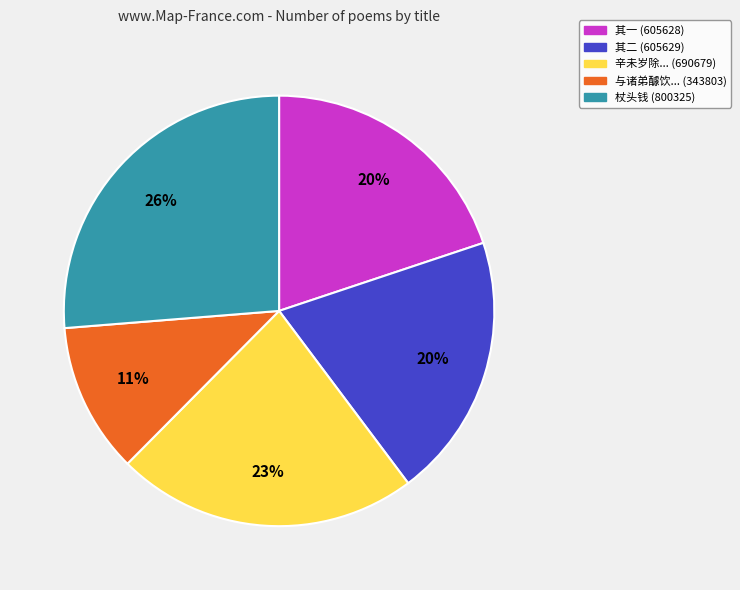

Is it true that 其二 (605629) is 20% of the pie?

True